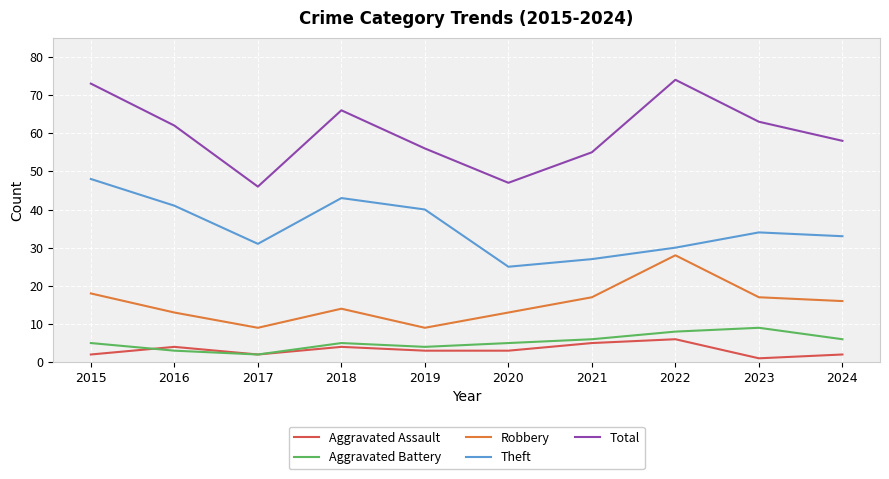

Reading left to right, extract all data points from this chart.

Aggravated Assault: 2	4	2	4	3	3	5	6	1	2
Aggravated Battery: 5	3	2	5	4	5	6	8	9	6
Robbery: 18	13	9	14	9	13	17	28	17	16
Theft: 48	41	31	43	40	25	27	30	34	33
Total: 73	62	46	66	56	47	55	74	63	58